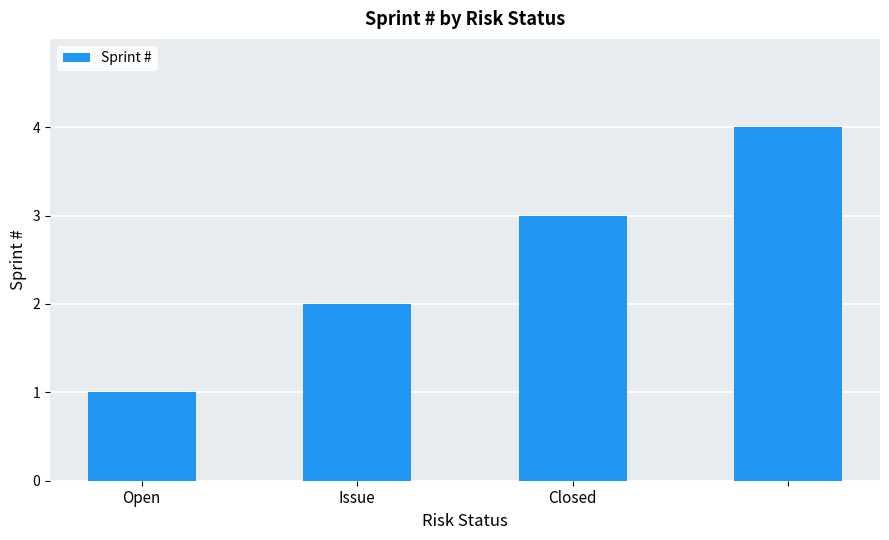

What is the sum of all values?

10